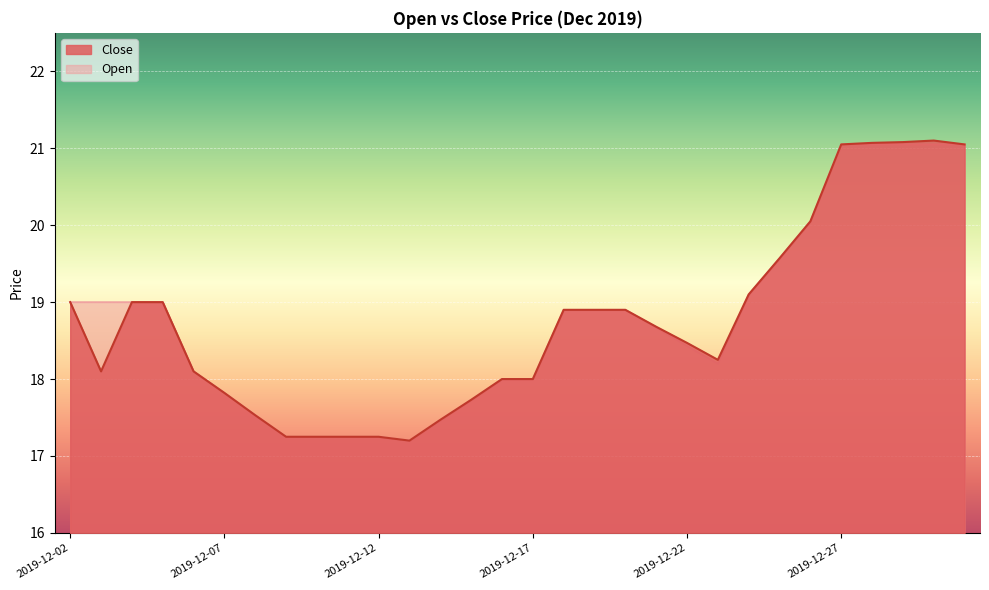

List the series in order of their peak value, highest first.

Close, Open